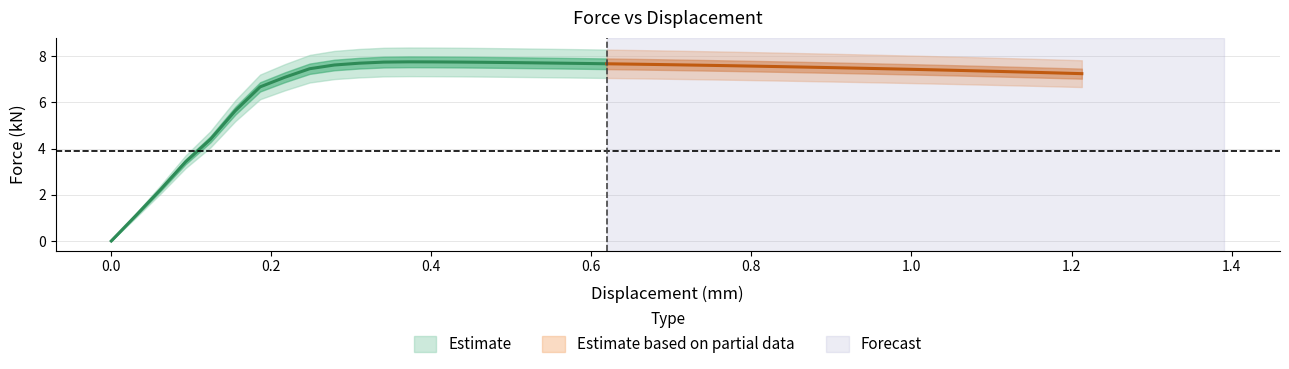

What is the difference between the maximum and minimum values in the force_kN series?

7.7